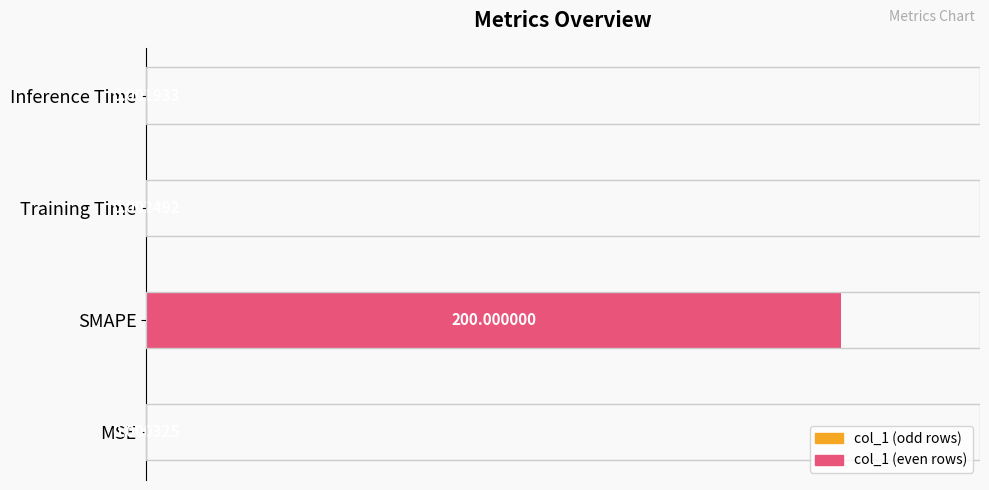

Does the chart contain stacked bars?

No